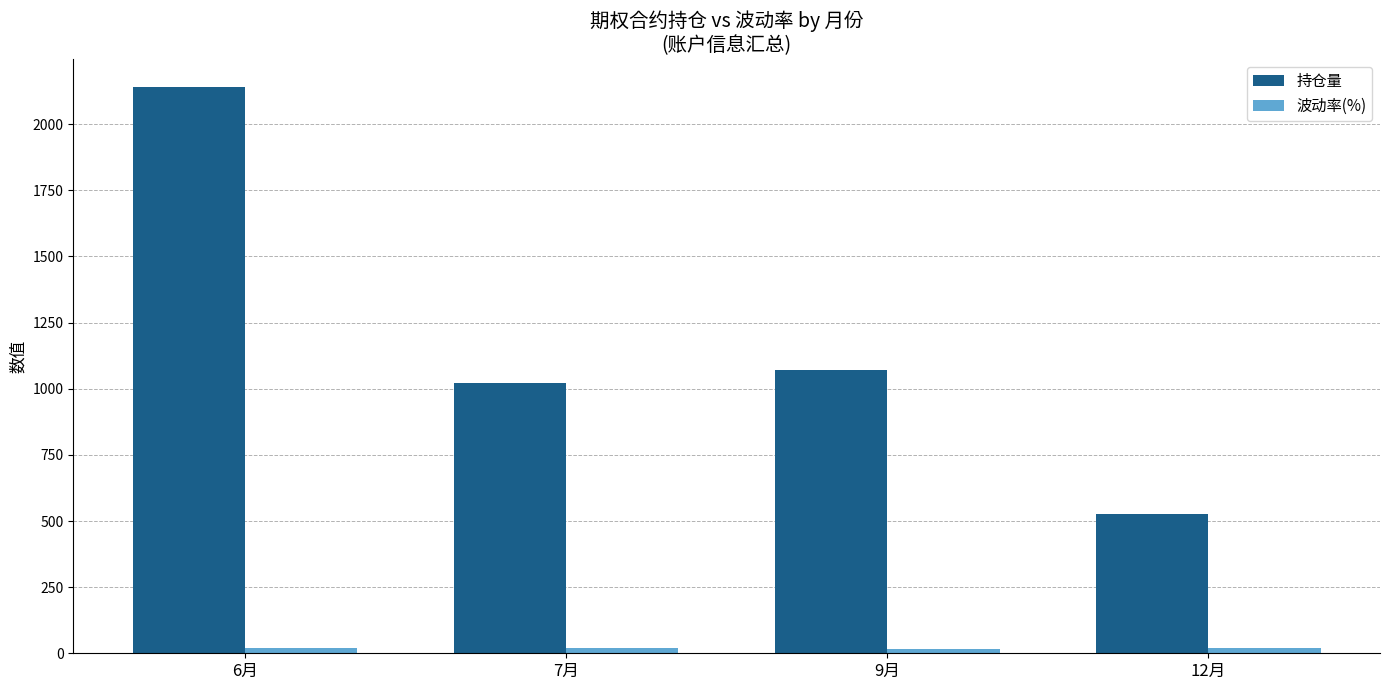

Where is 持仓量 nearest to the value 1333?

9月